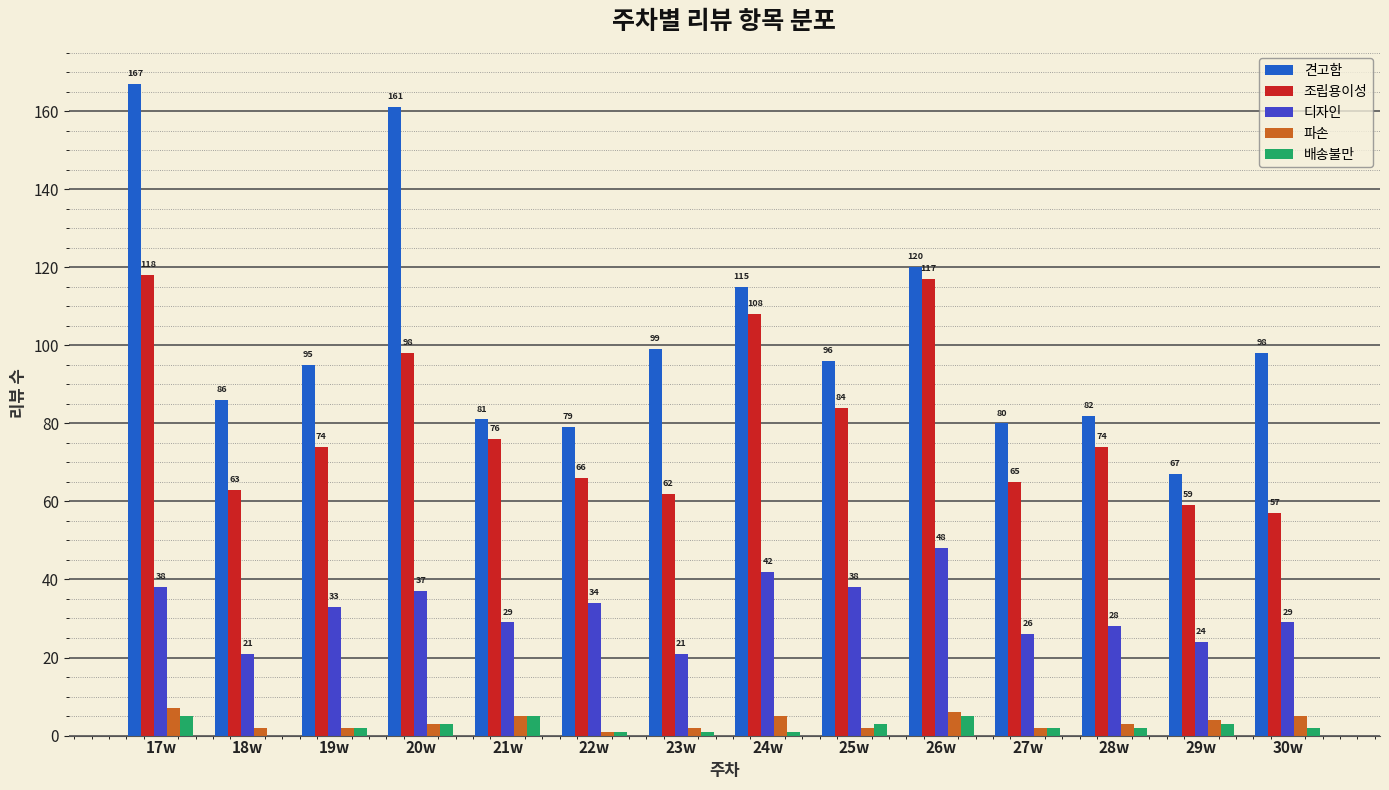

What are all the series names shown in the legend?

견고함, 조립용이성, 디자인, 파손, 배송불만